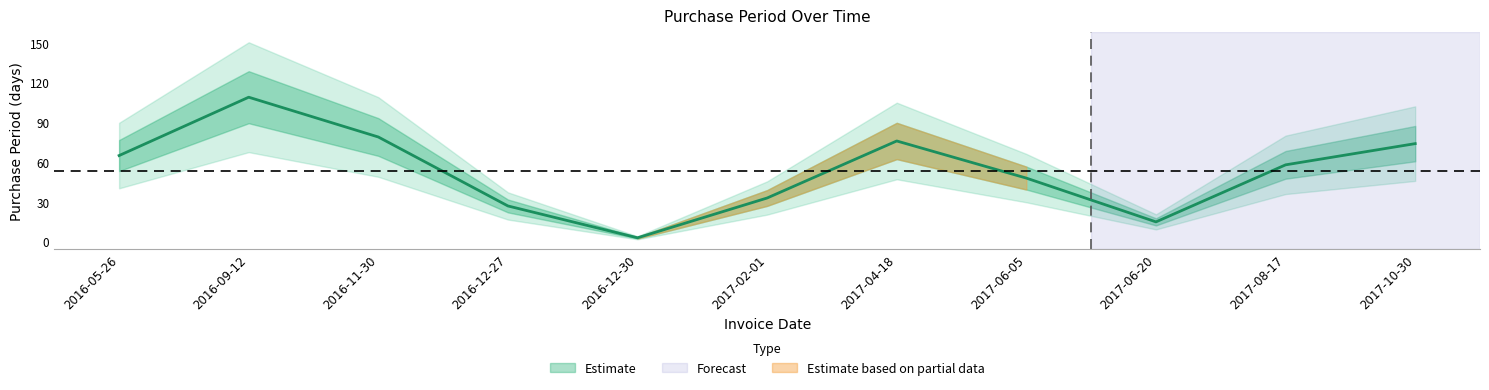

The value at 2017-10-30 is 74. True or false?

True